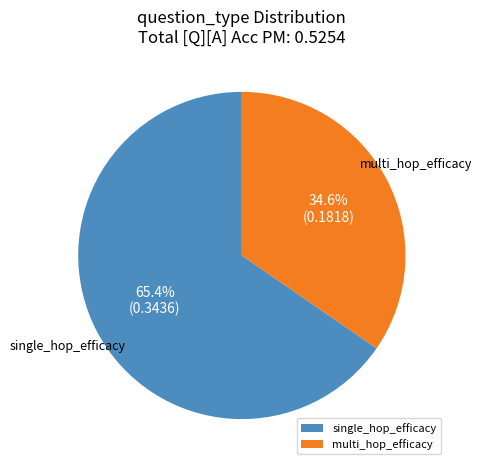

Count the number of slices in the pie.

2